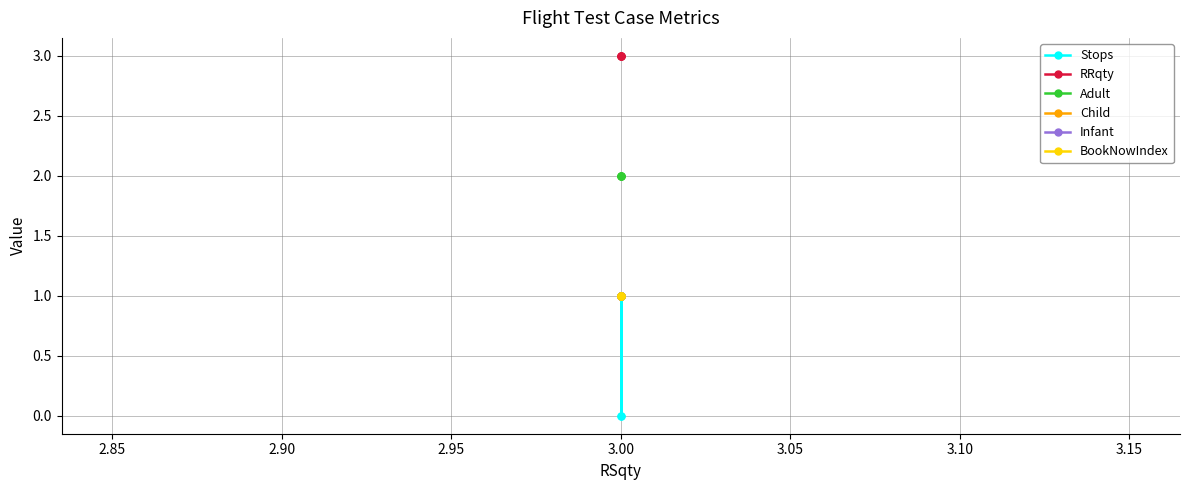

What is the value of the Adult point at the 1st from the left?

2